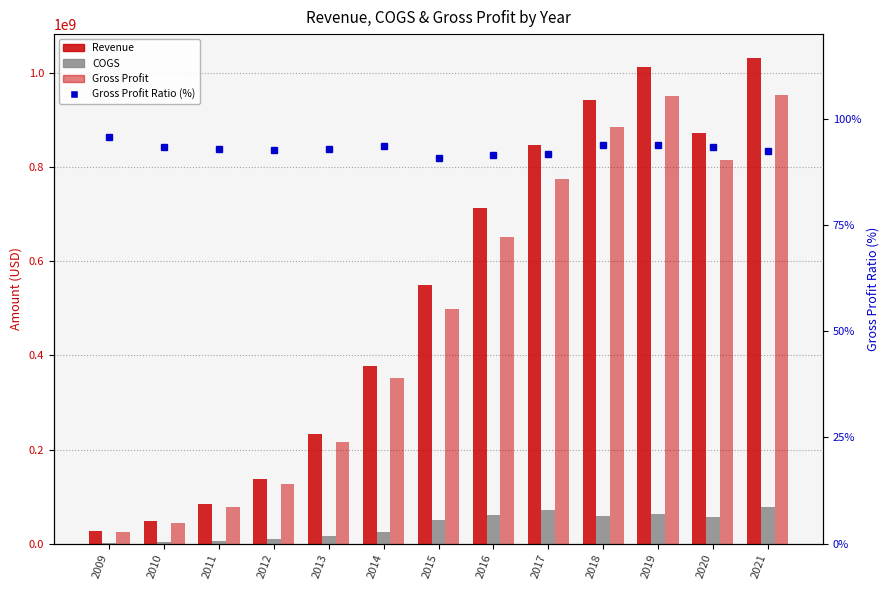

Does the chart contain any negative values?

No